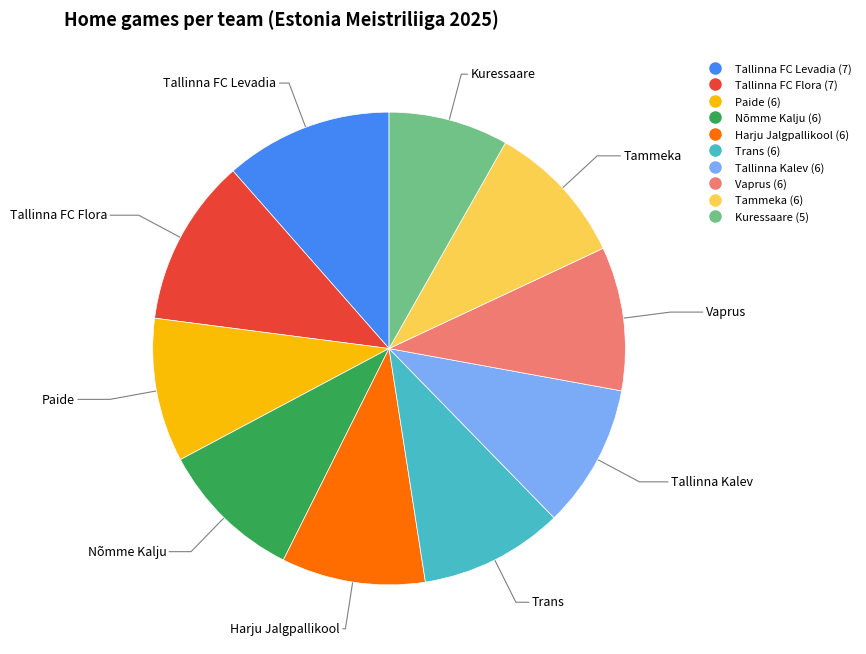

True or false: Trans accounts for 10% of the total.

True